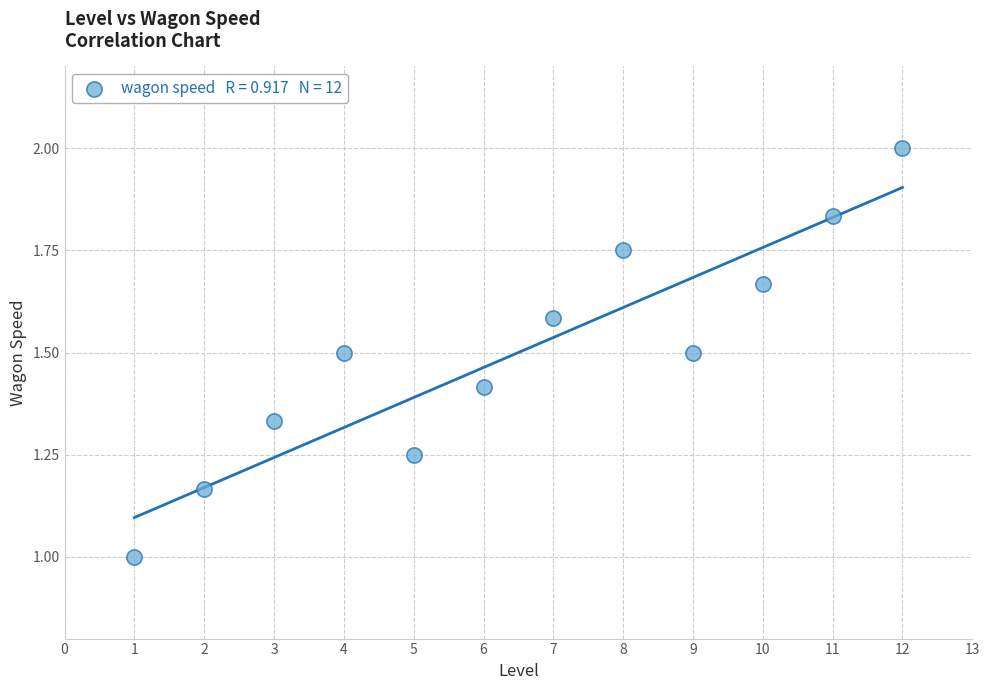

What is the range of Y values (max minus min)?

1.0